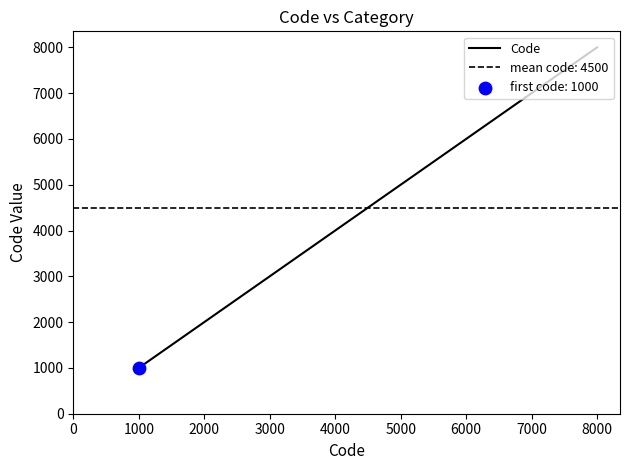

True or false: Code has a value of 9214 at 7000.

False